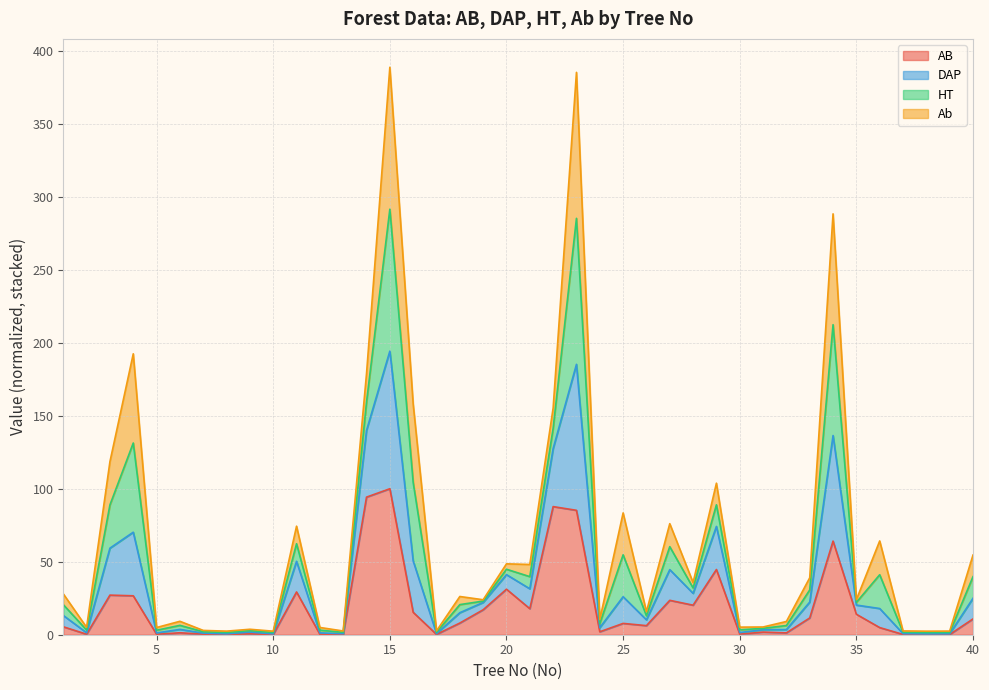

Does the chart display data point markers on the line(s)?

No